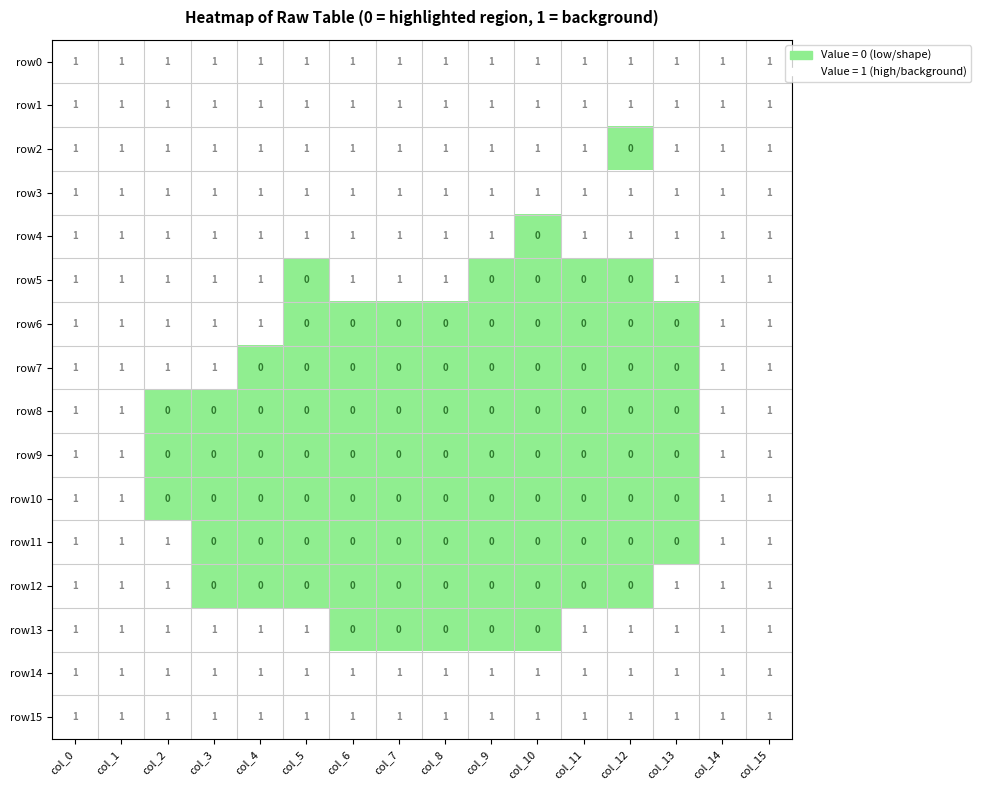

True or false: row3 has a value of 2 at col_0.

False